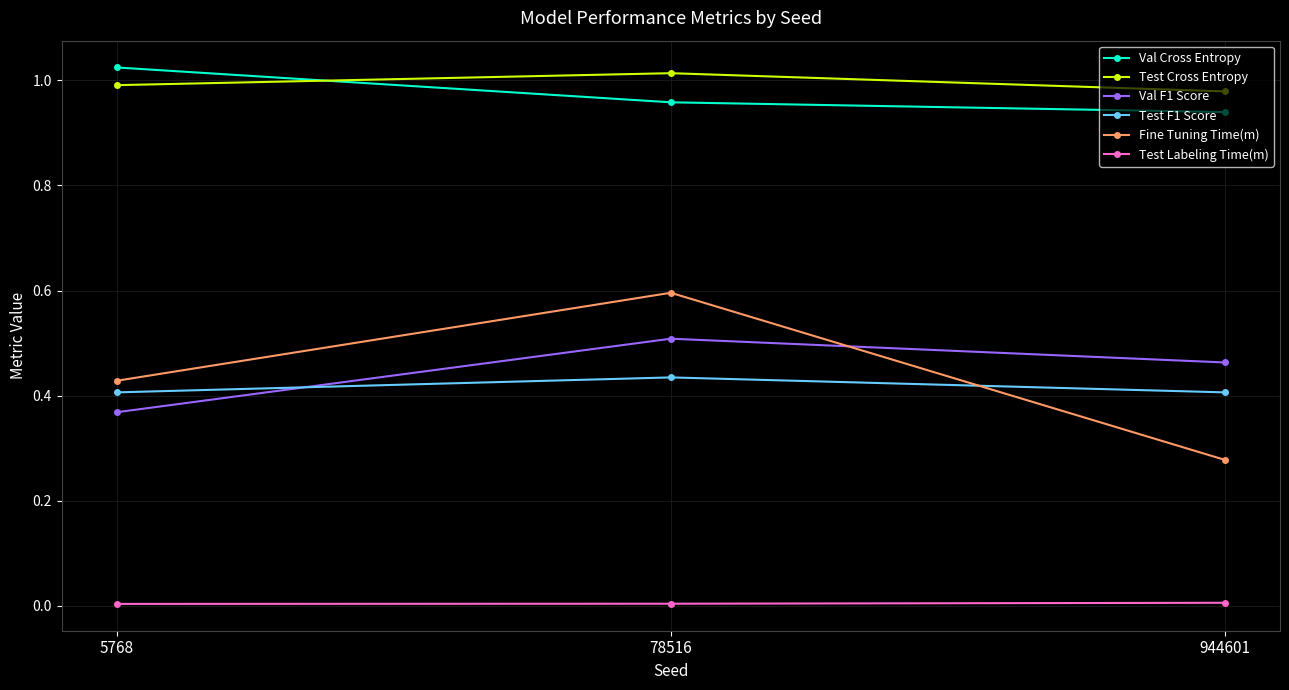

Which series has the widest spread of values?

Fine Tuning Time(m)